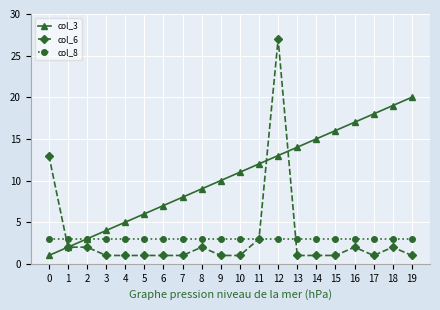

True or false: col_6 has a value of 2 at 16.

True